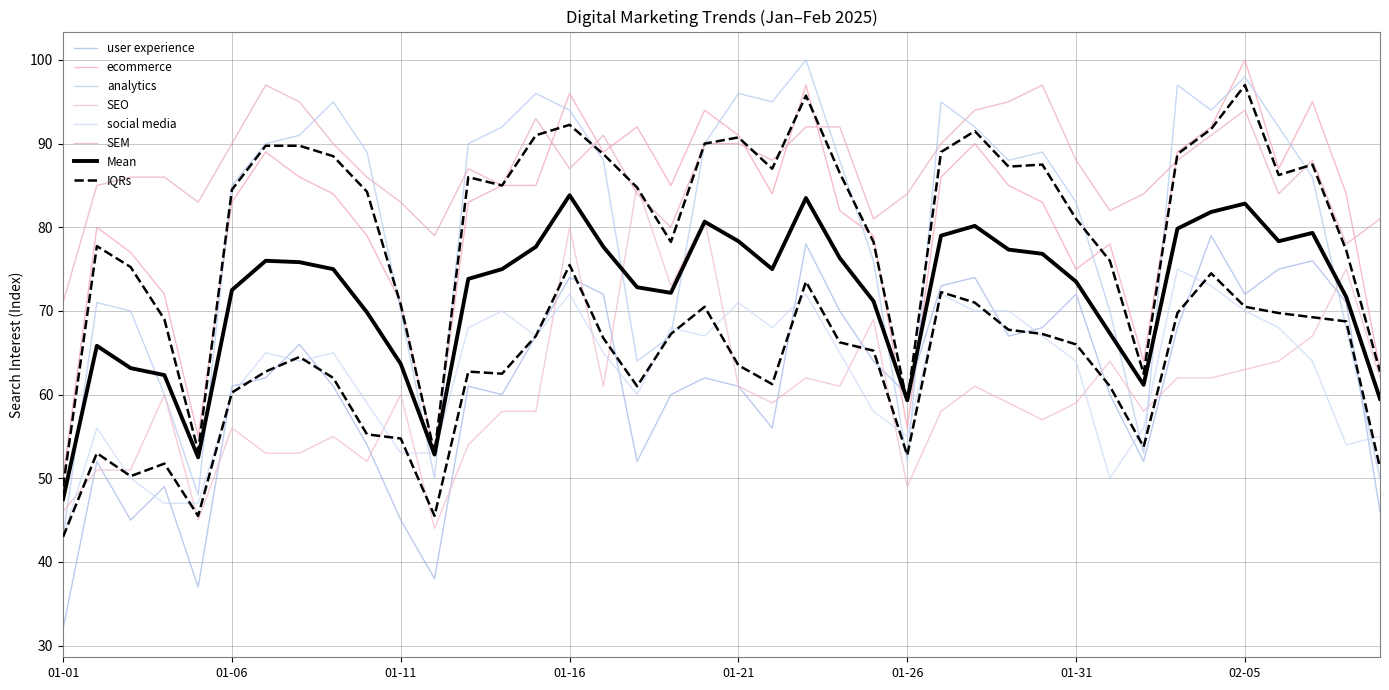

How many categories are shown in the chart?

40